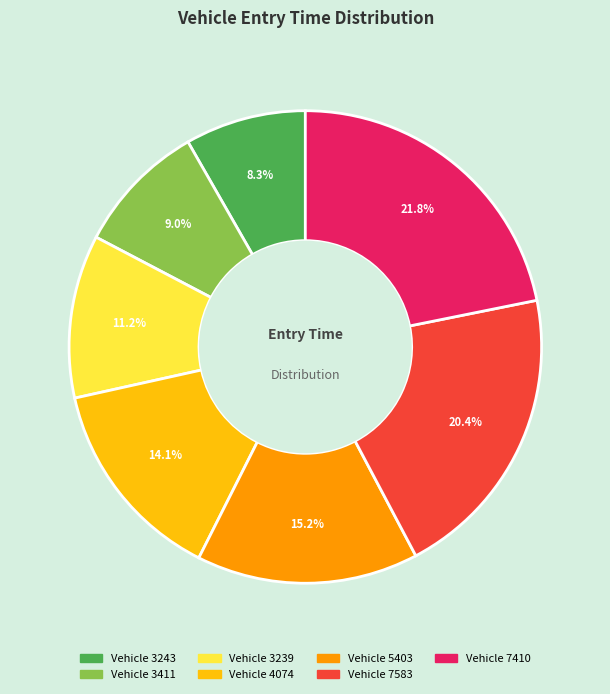

How many slices are in this pie chart?

7